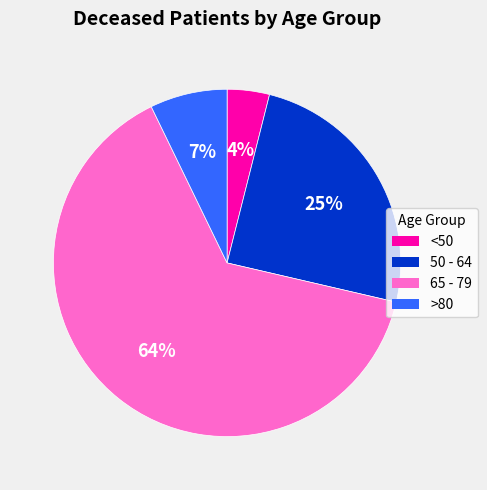

To the nearest percent, what percentage of the pie is 65 - 79?

64%